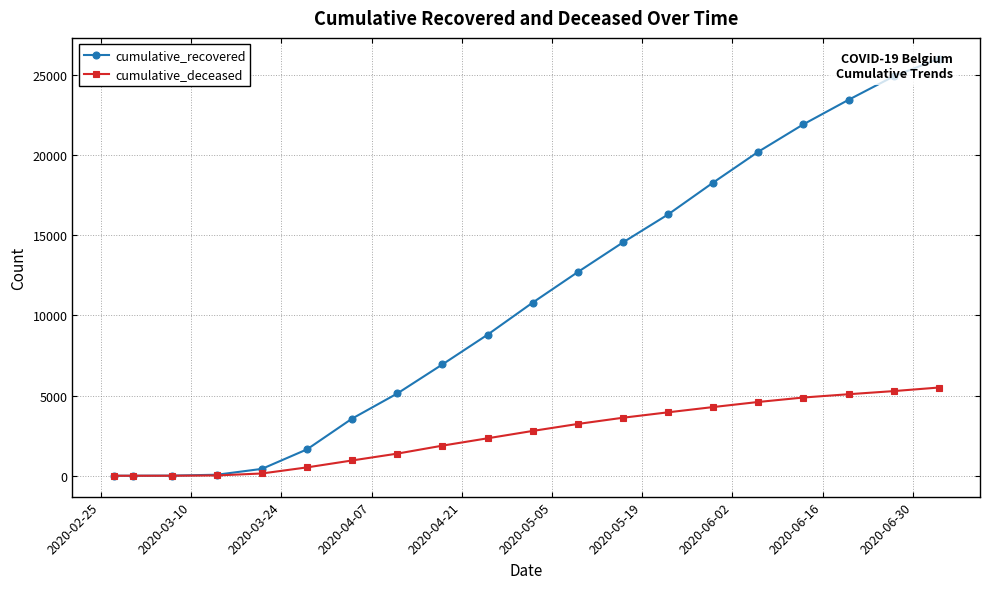

Rank the series by their average value, from lowest to highest.

cumulative_deceased, cumulative_recovered